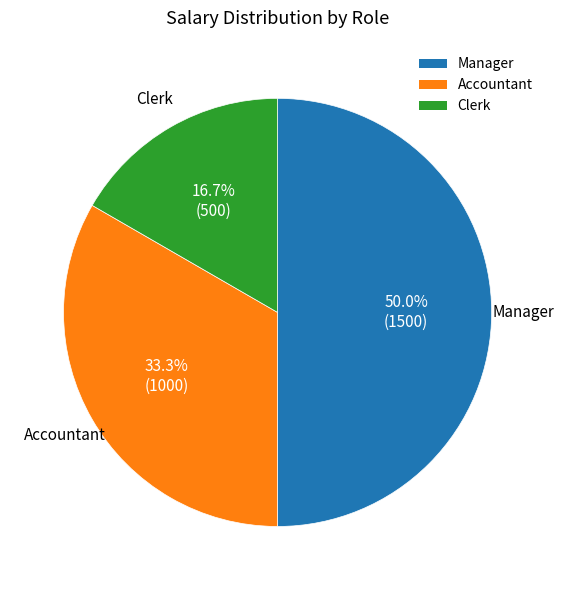

Does Clerk represent more than half of the total?

No